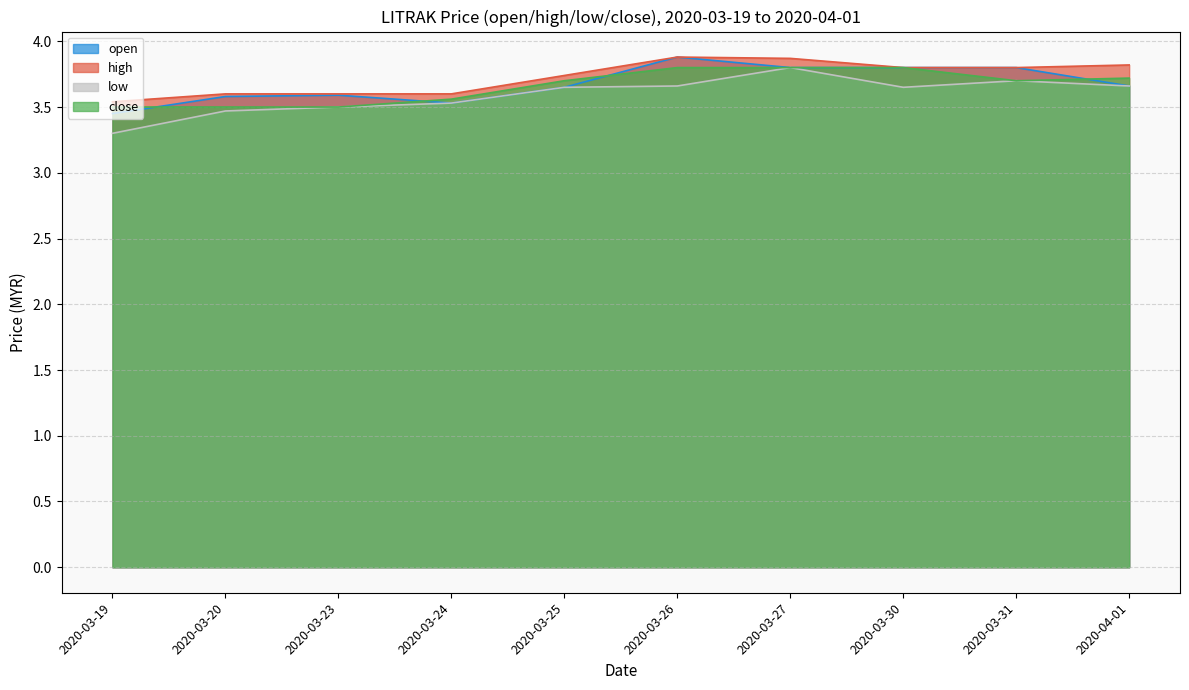

What is the average value of the close series?

3.7